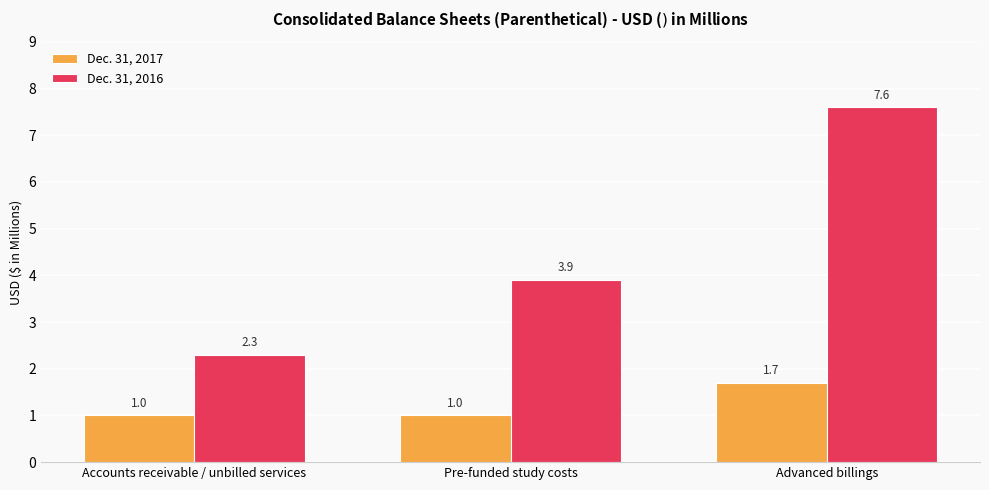

How many values in the Dec. 31, 2016 series are below 3?

1